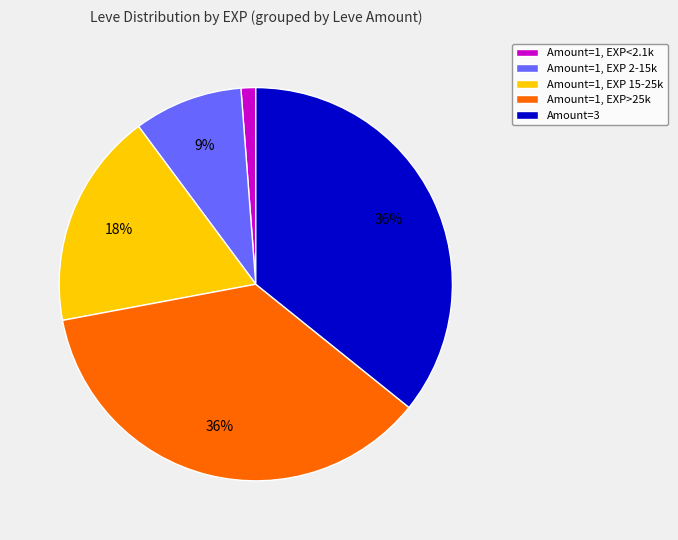

How many segments does this pie chart have?

5